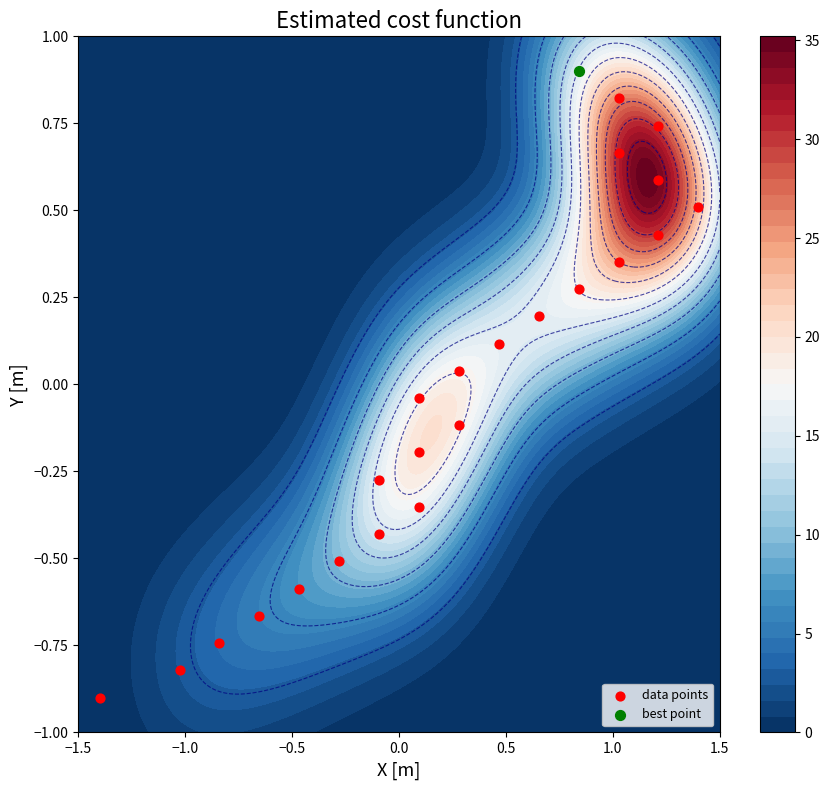

The value at 10 is -0.2. True or false?

False